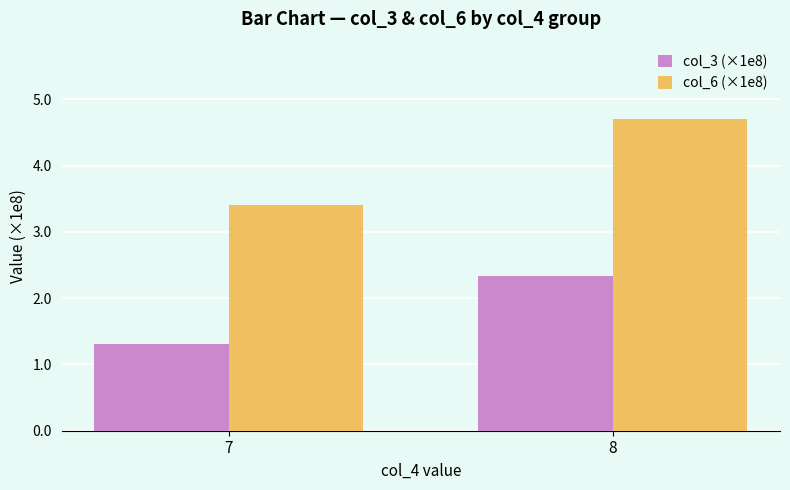

The col_6 (×1e8) series shows 3.4 at 7. True or false?

True